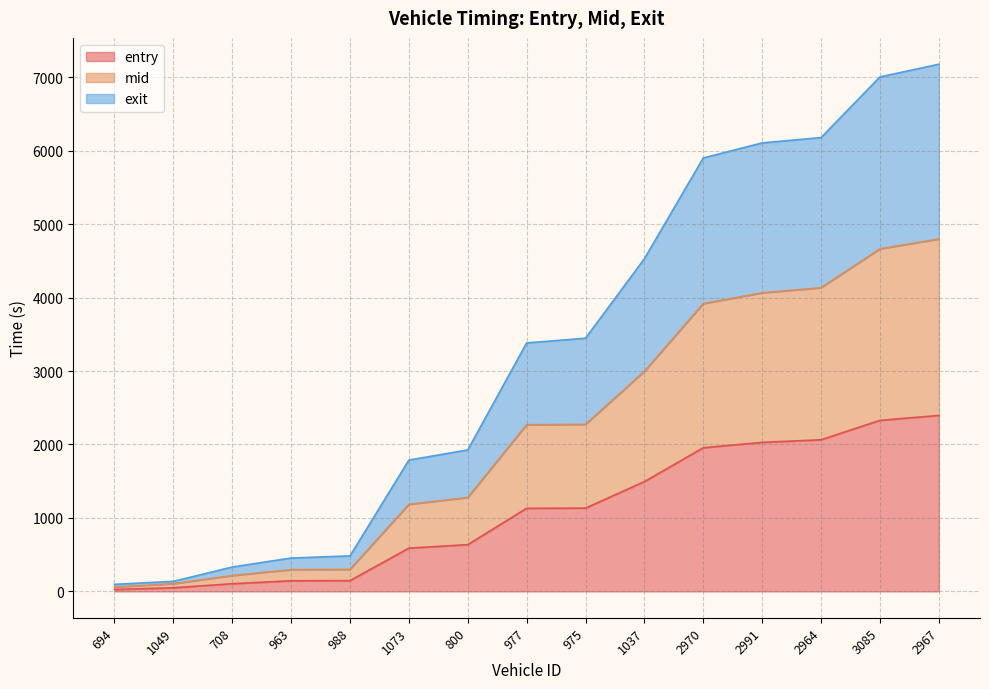

How many distinct data groups are displayed?

3